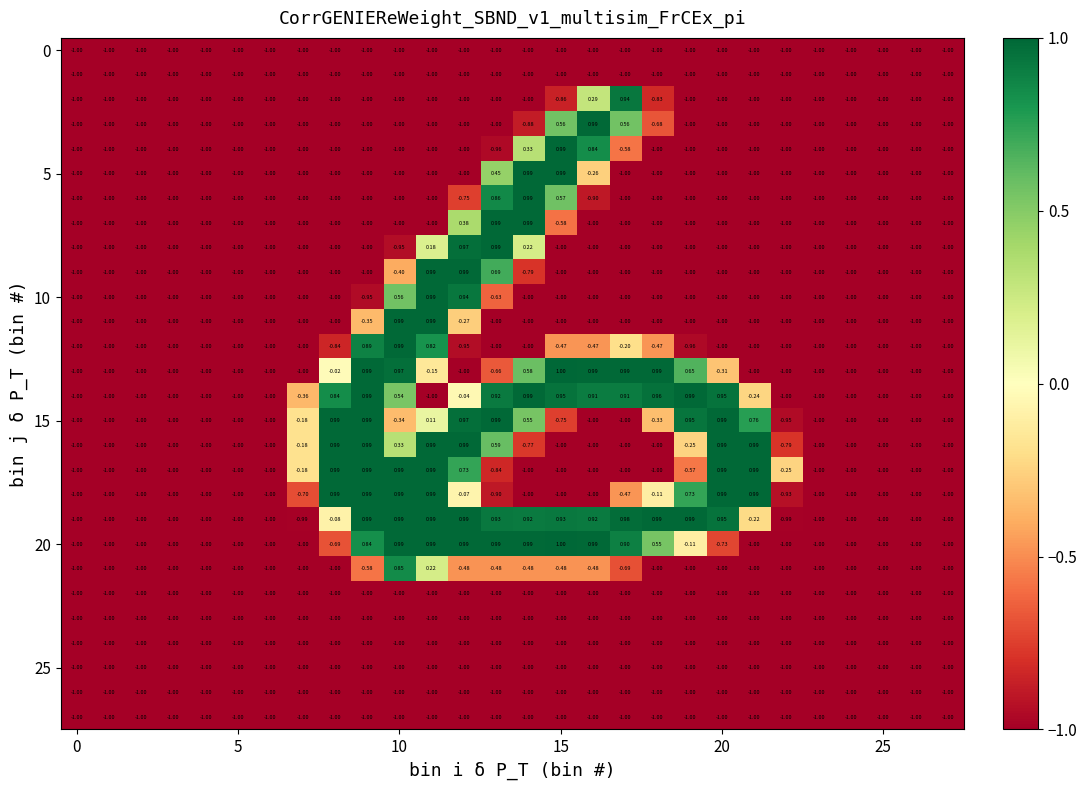

At which category is the sum across all series the highest?

11